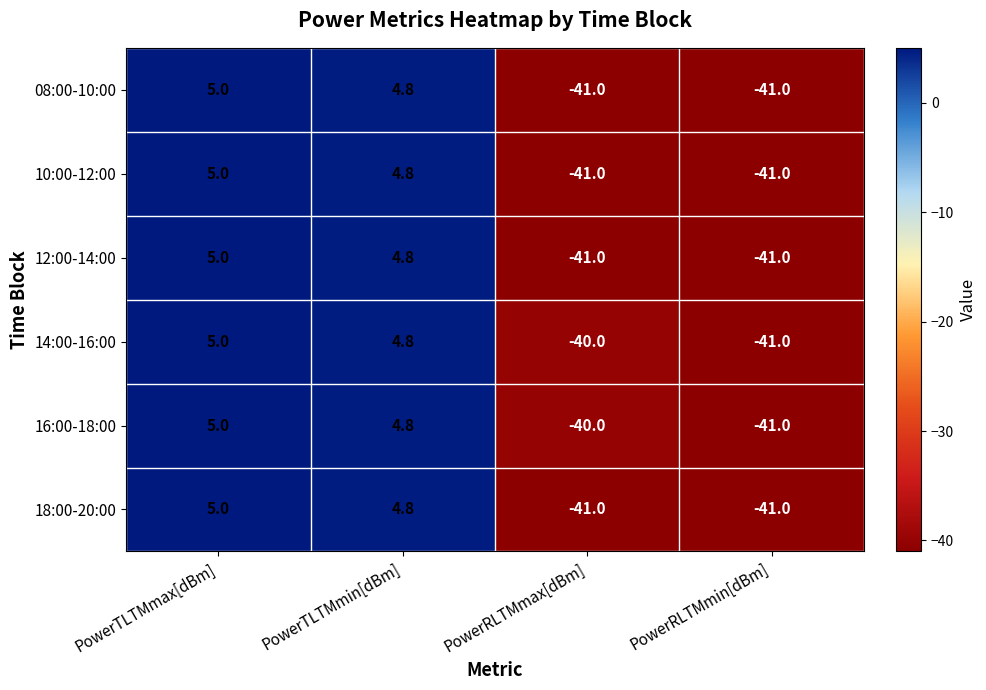

What is the difference between the second highest and second lowest values in the 08:00-10:00 series?

45.8